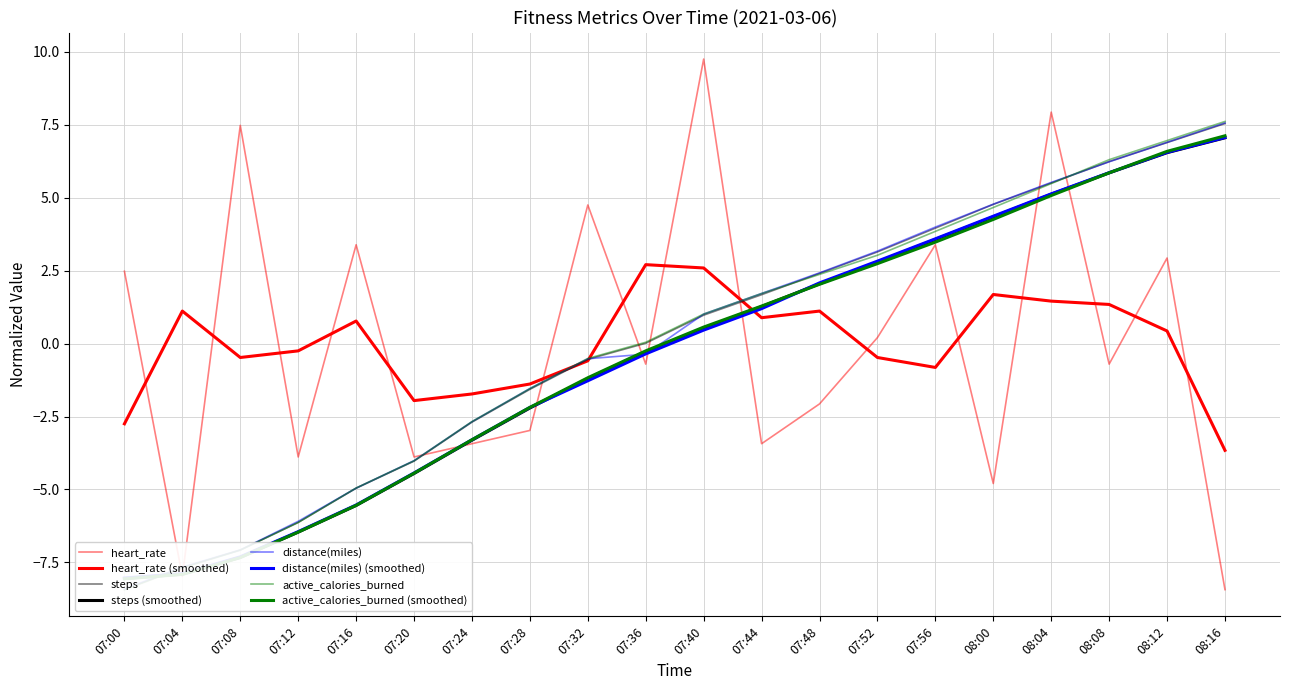

Reading left to right, transcribe all the data shown in this chart.

heart_rate: 2.5	-8.0	7.5	-3.9	3.4	-3.9	-3.4	-3.0	4.8	-0.7	9.8	-3.4	-2.1	0.2	3.4	-4.8	7.9	-0.7	2.9	-8.4
steps: -8.4	-7.7	-7.1	-6.1	-5.0	-4.0	-2.7	-1.6	-0.5	0.0	1.0	1.7	2.4	3.1	4.0	4.8	5.5	6.2	6.9	7.5
distance(miles): -8.4	-7.7	-7.1	-6.1	-5.0	-4.0	-2.7	-1.5	-0.5	-0.4	1.0	1.7	2.4	3.2	4.0	4.8	5.5	6.2	6.9	7.6
active_calories_burned: -8.4	-7.7	-7.1	-6.1	-5.0	-4.0	-2.7	-1.5	-0.5	0.0	1.0	1.7	2.4	3.0	3.8	4.7	5.5	6.3	7.0	7.6